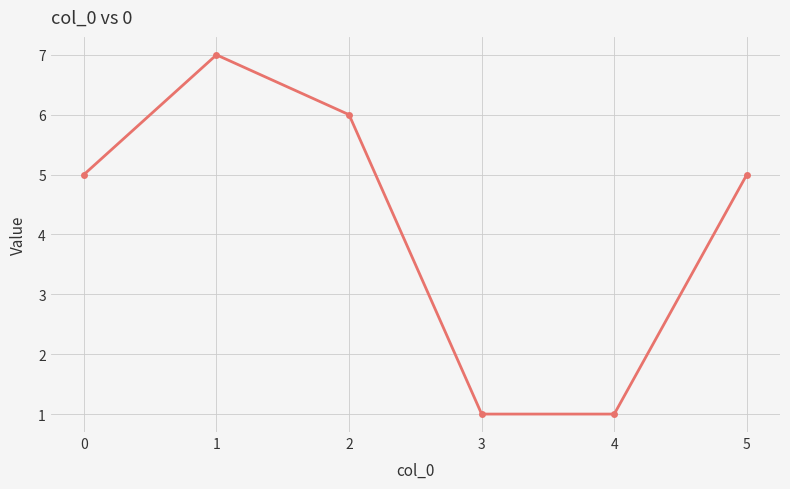

What is the greatest value displayed?

7